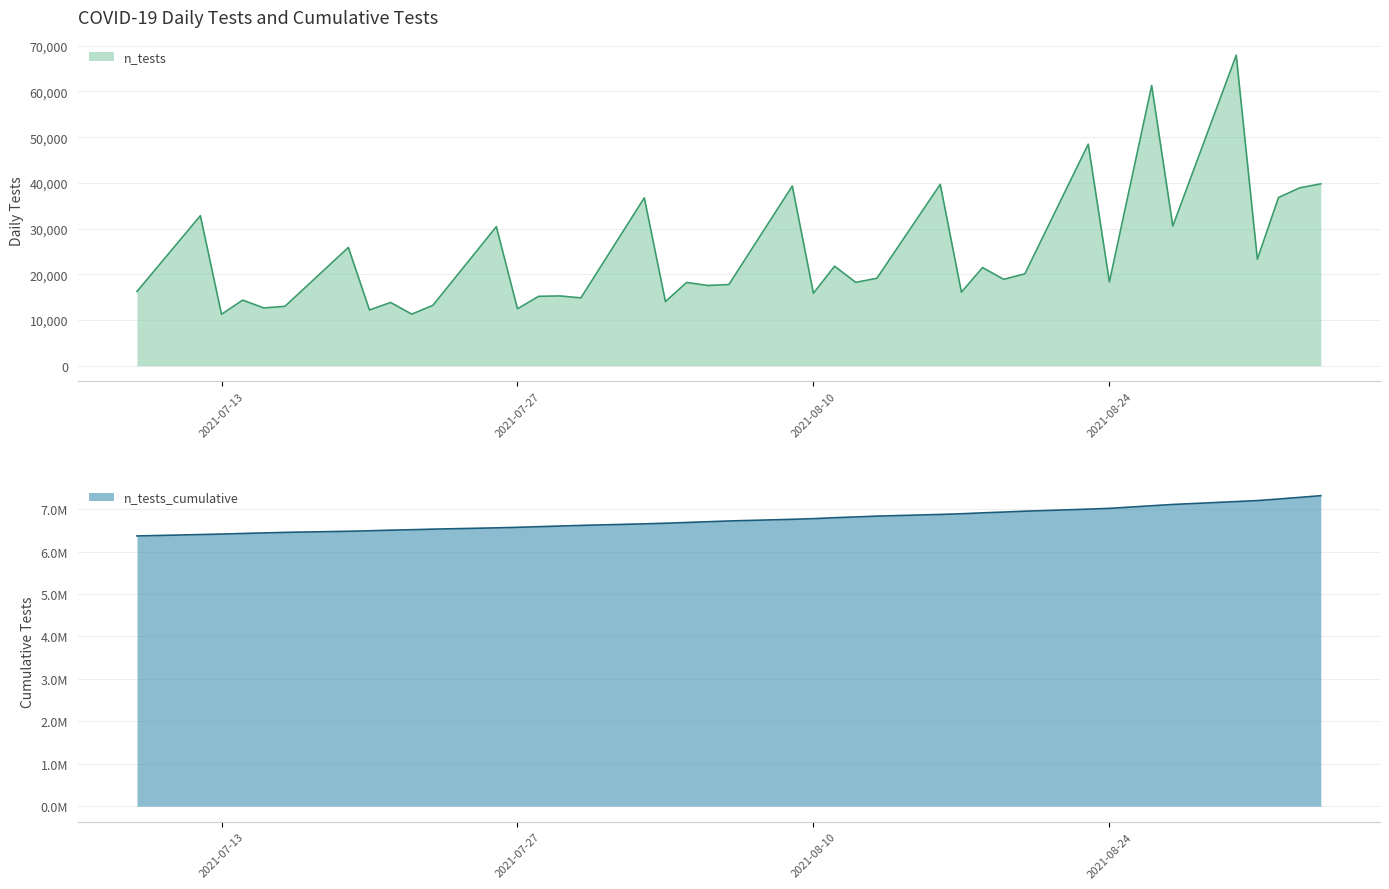

True or false: n_tests and n_tests_cumulative intersect in this chart.

False